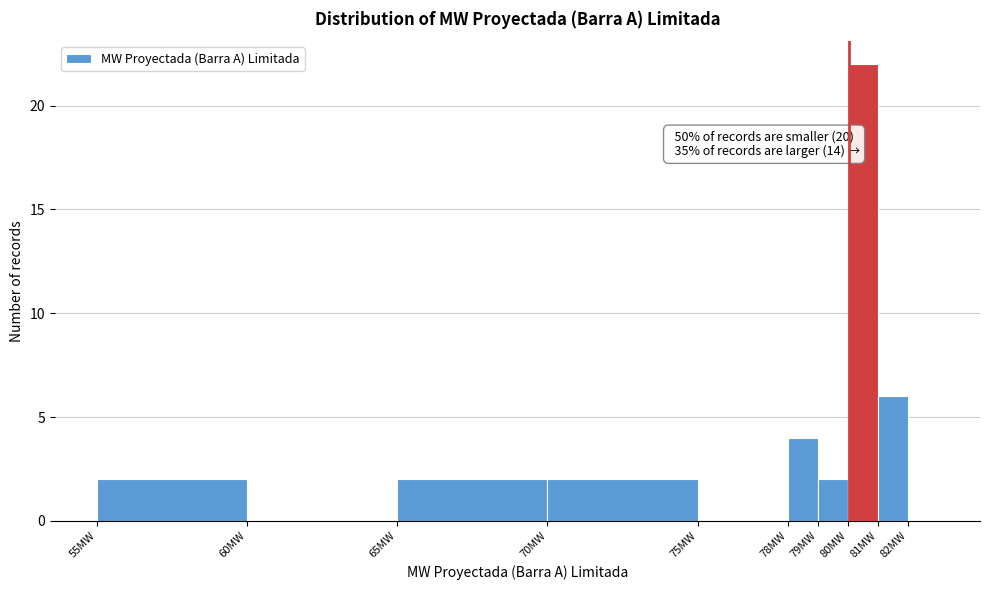

Over which range of the x-axis is the bar tallest?

80 to 81